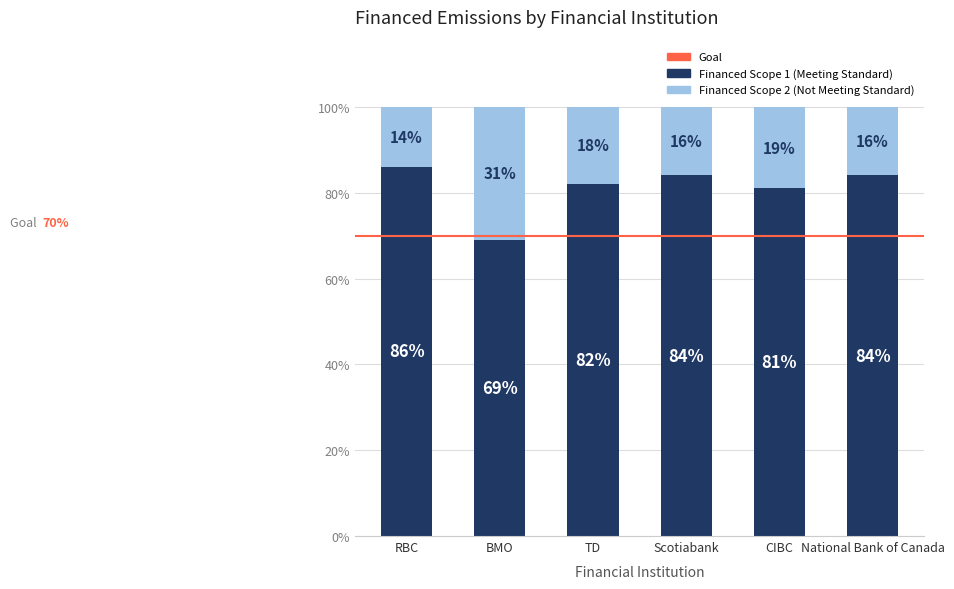

What is the total value across all series at TD?

100